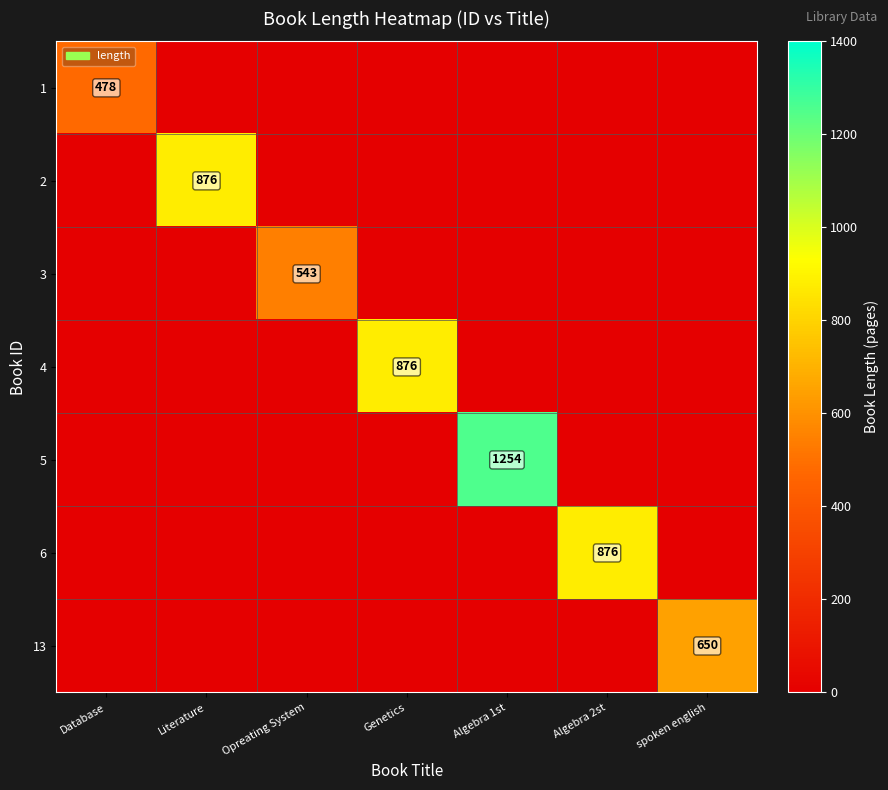

What is the difference between the highest and lowest values at Database?

478